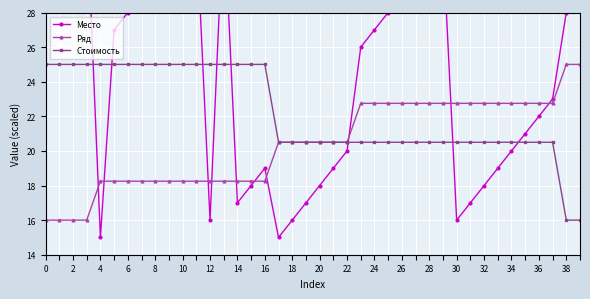

How many series are shown in this chart?

3